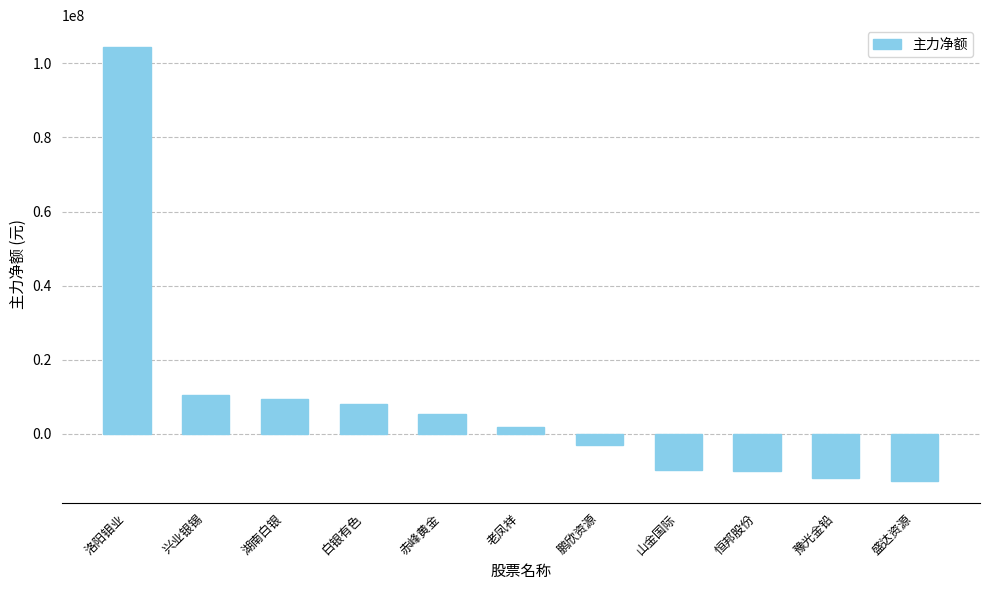

At which label is the value closest to 45777826?

兴业银锡